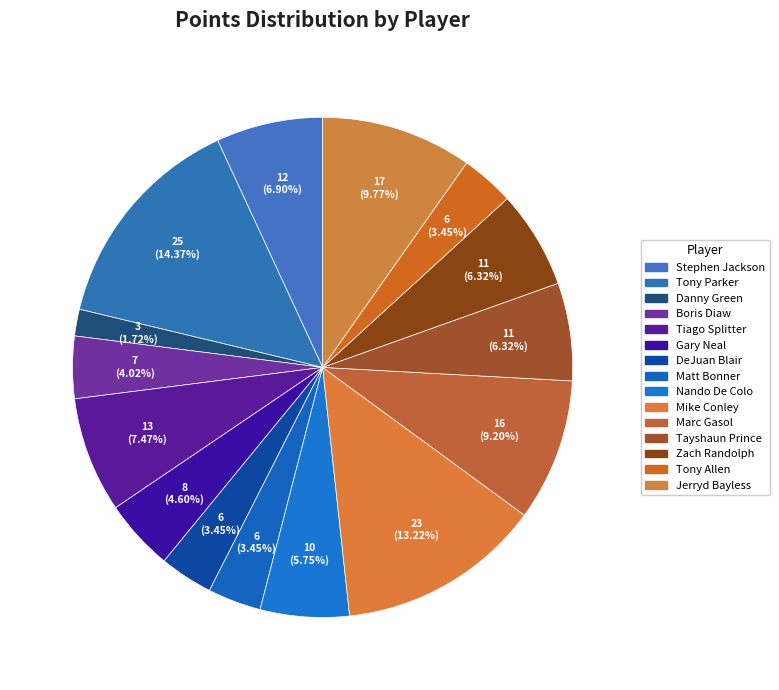

Is it true that Matt Bonner is 3% of the pie?

True